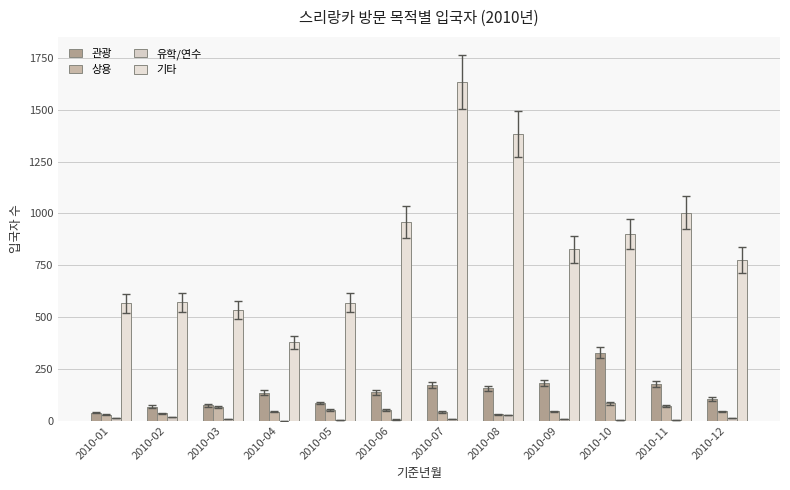

Which series changed the most between 2010-06 and 2010-12?

기타